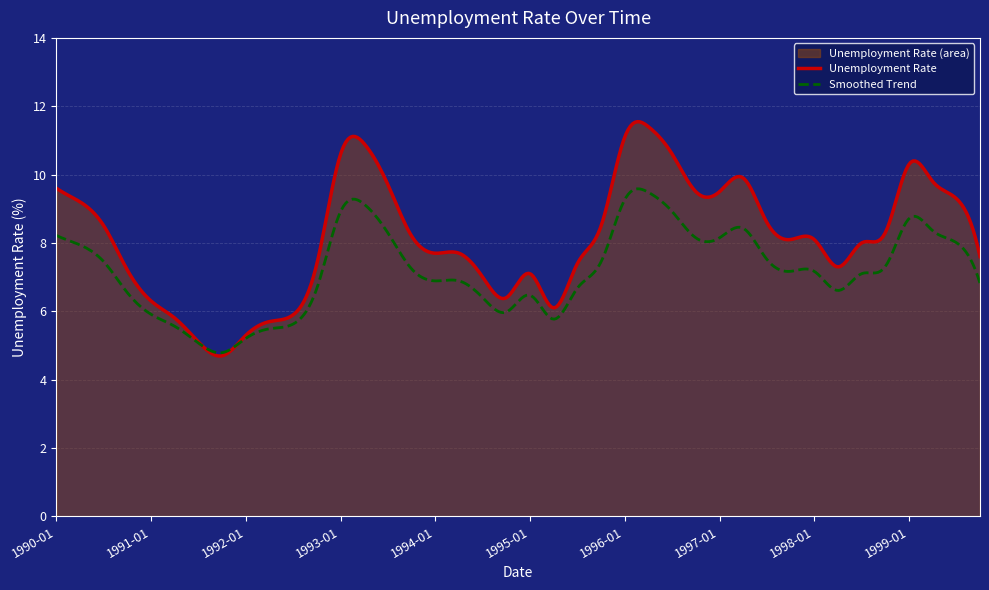

Where is the first local minimum?

1991-10